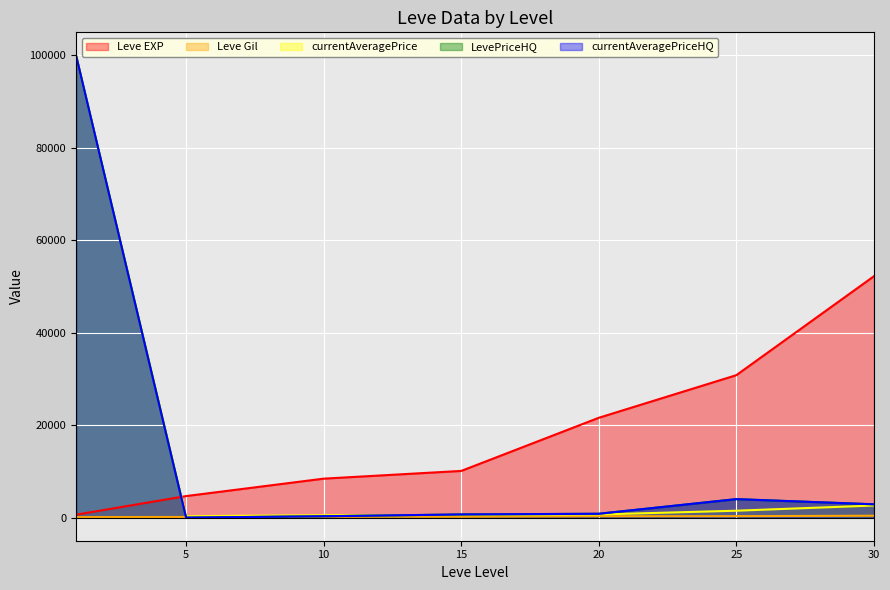

At which label does Leve Gil first exceed 174?

20